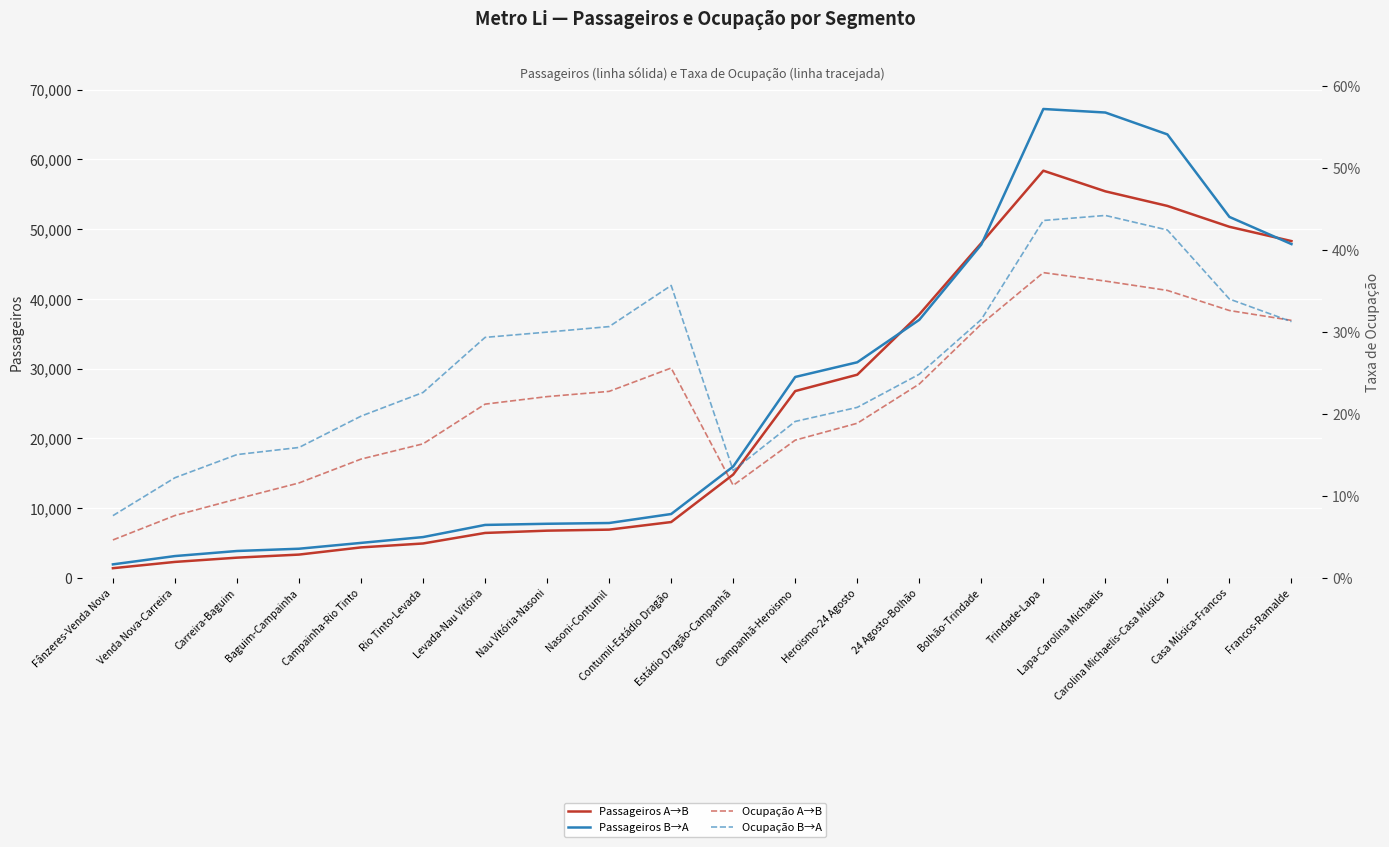

The value of Passageiros A→B at Campainha-Rio Tinto is 4385.1. True or false?

True